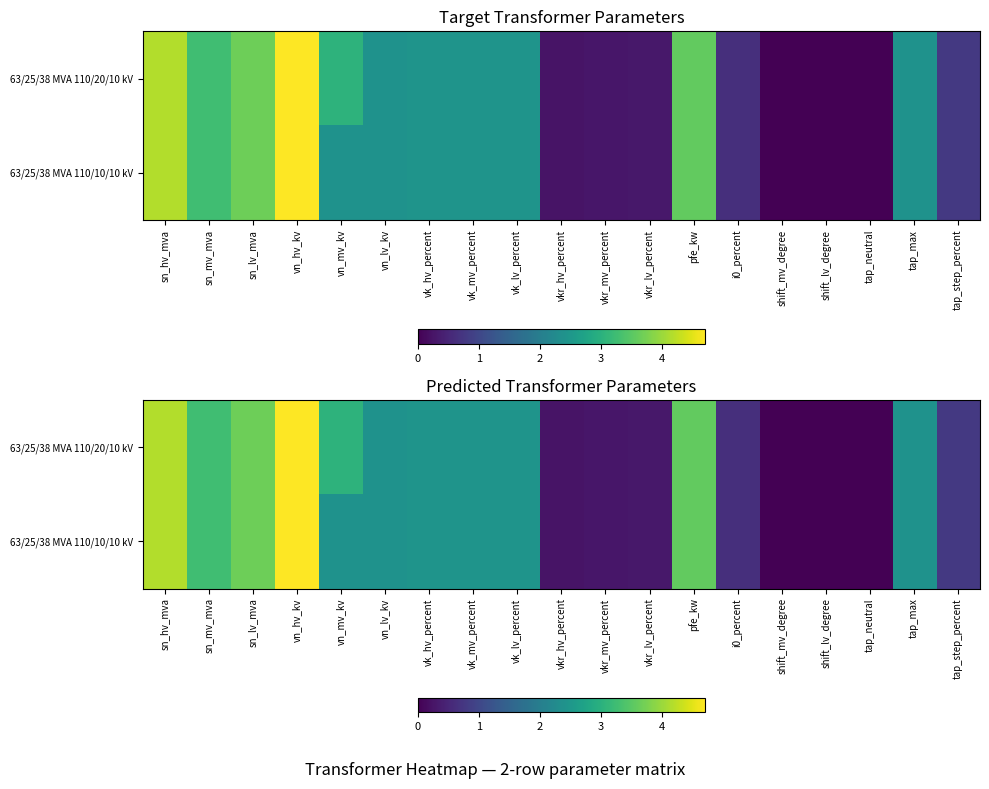

Which series has the largest total across all categories?

63/25/38 MVA 110/20/10 kV